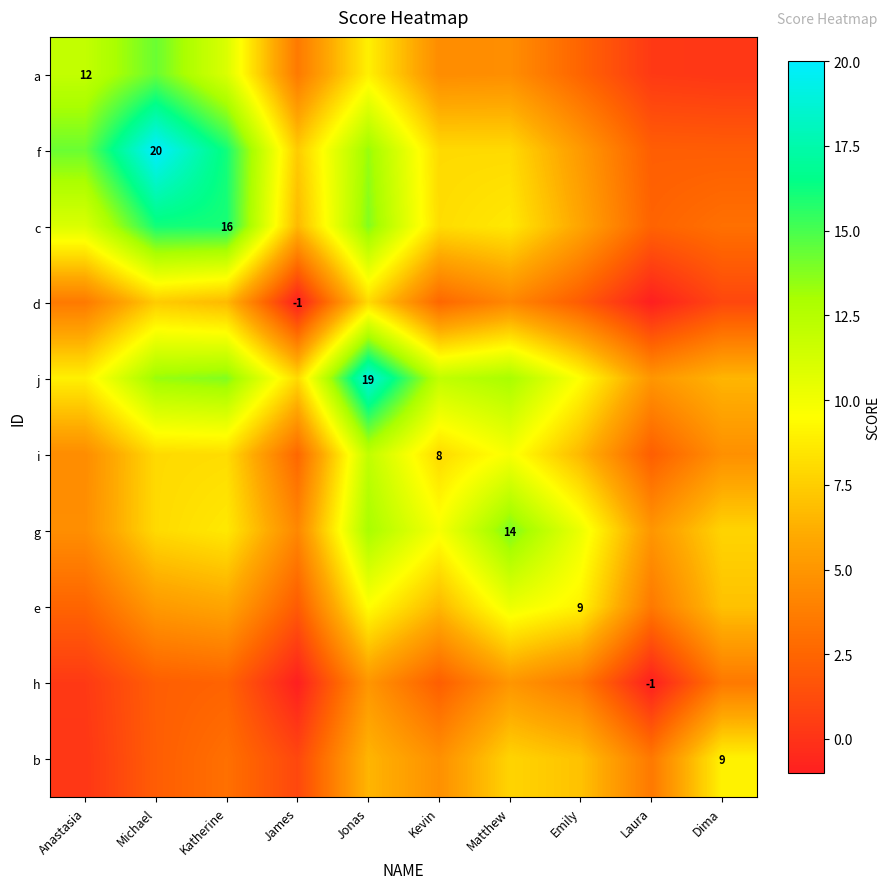

Is the value of e at Emily greater than the value of c at James?

Yes